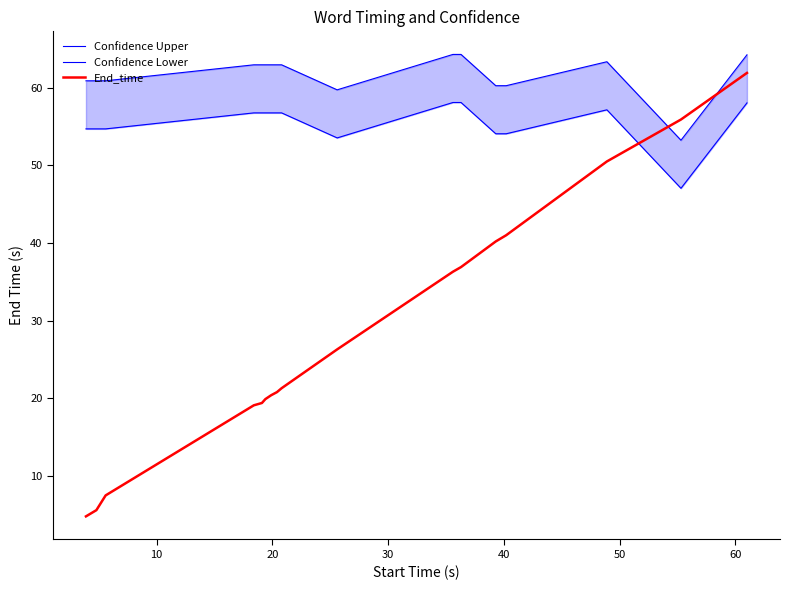

Does the chart have visible grid lines?

No